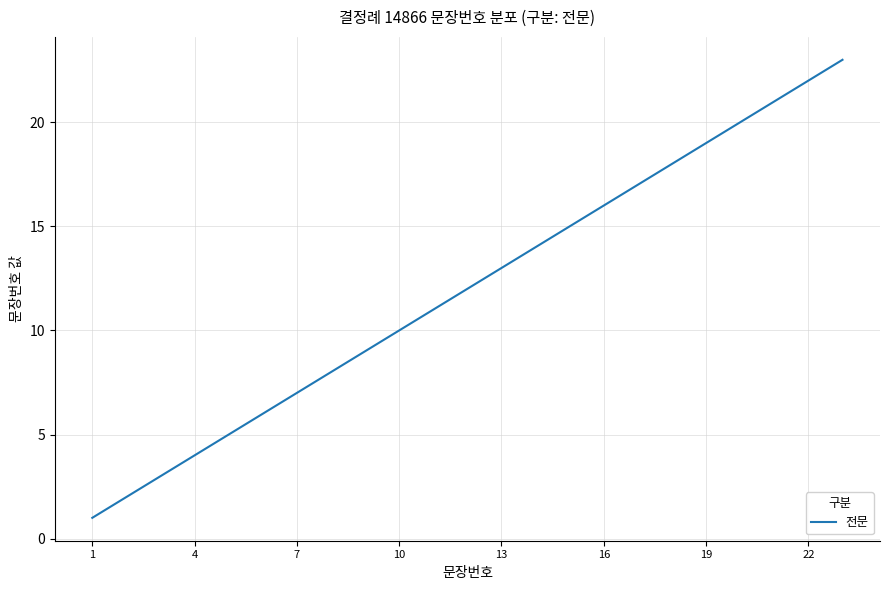

What is the greatest value displayed?

23